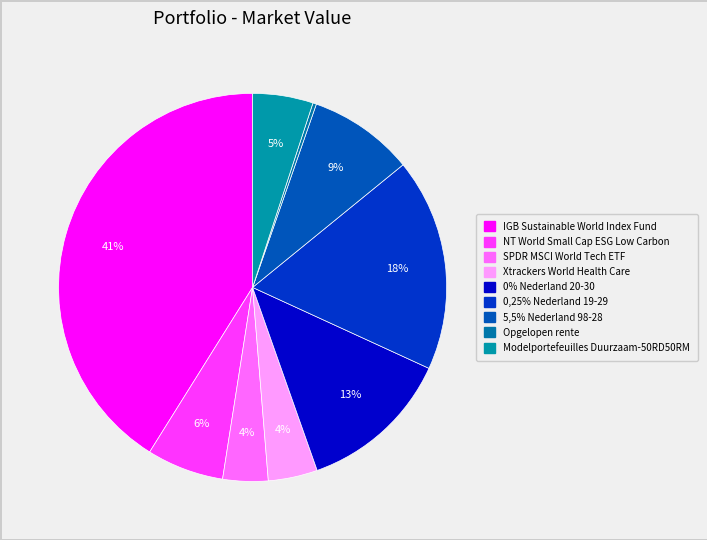

Count the number of slices in the pie.

9